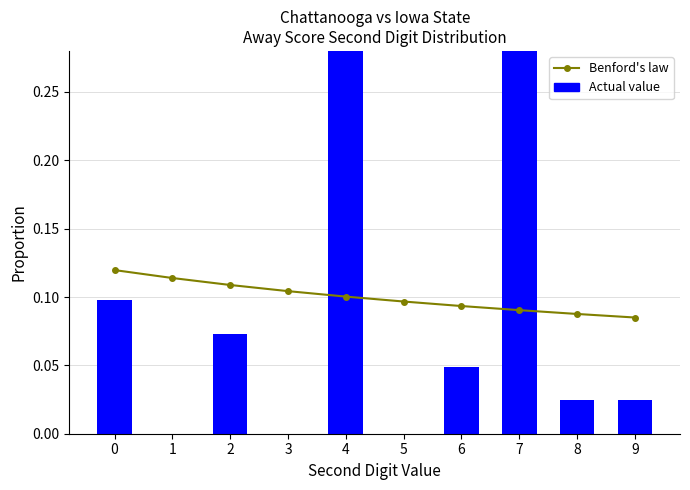

How many values in Actual value are above zero?

7